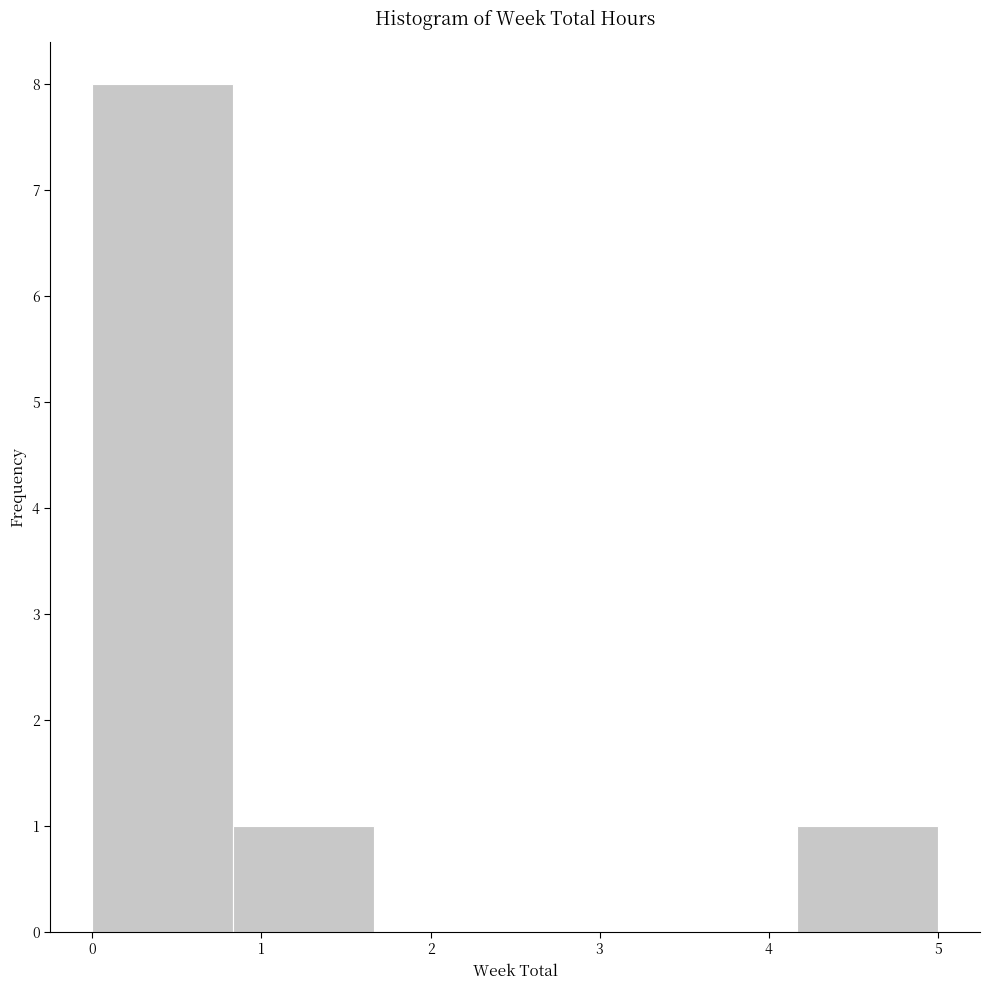

How tall is the bar that spans 0.0 to 0.8 on the x-axis? Neither the bar edges nor the heights are printed on the chart, so give them approximately, as read against the axes.

8